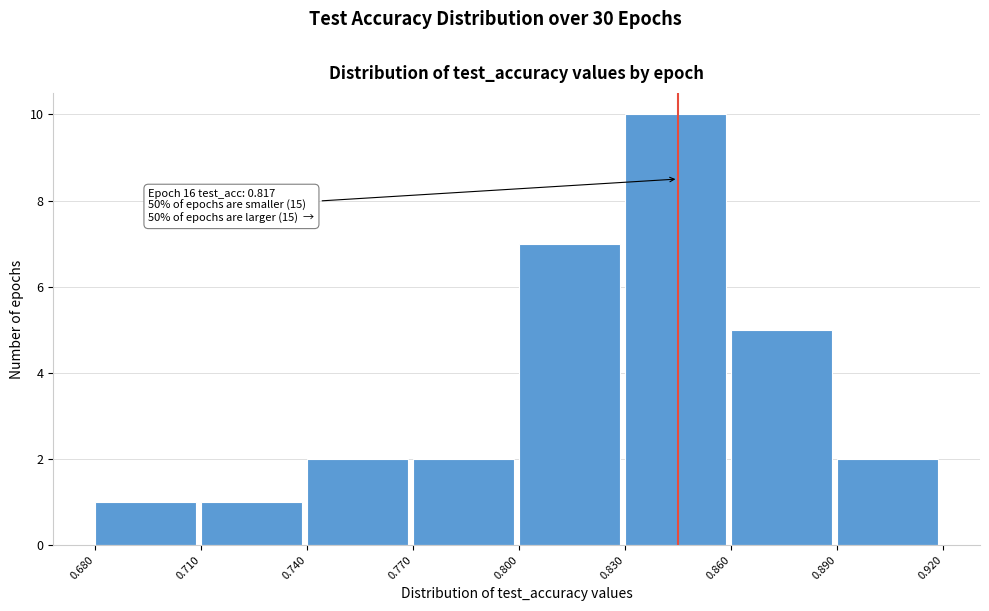

Which range on the x-axis has the tallest bar?

0.830 to 0.860